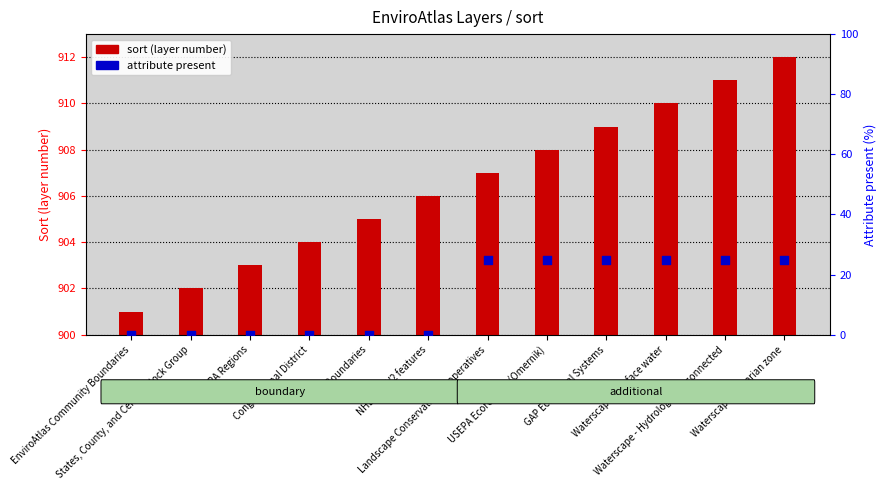

Which series has the largest Y range (max minus min)?

attribute present